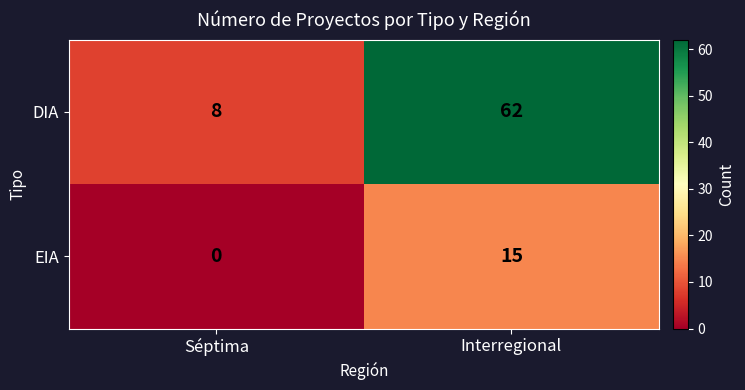

What is the average value of the DIA series?

35